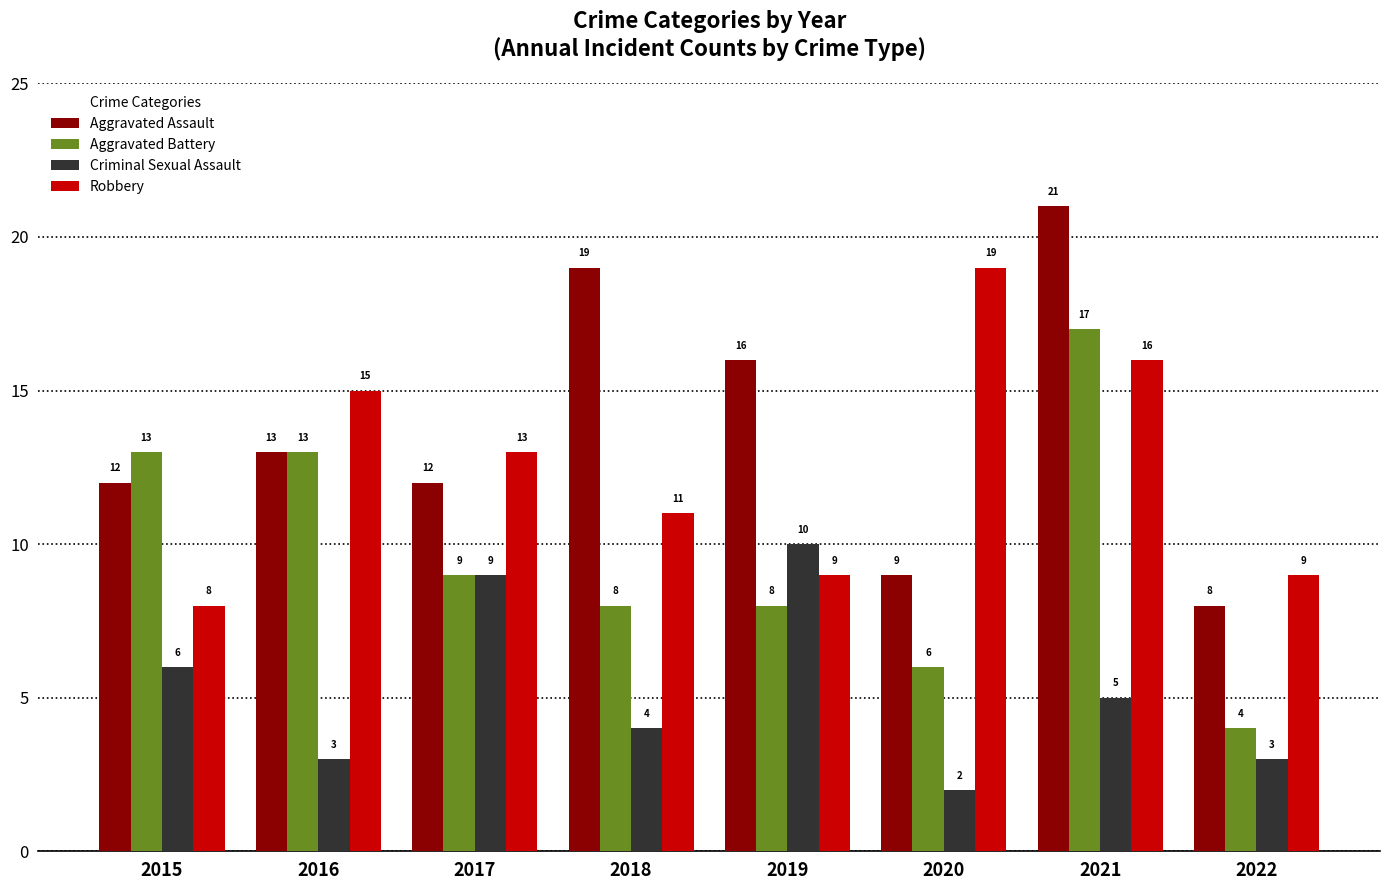

Is it true that Aggravated Battery equals 6 at 2021?

False